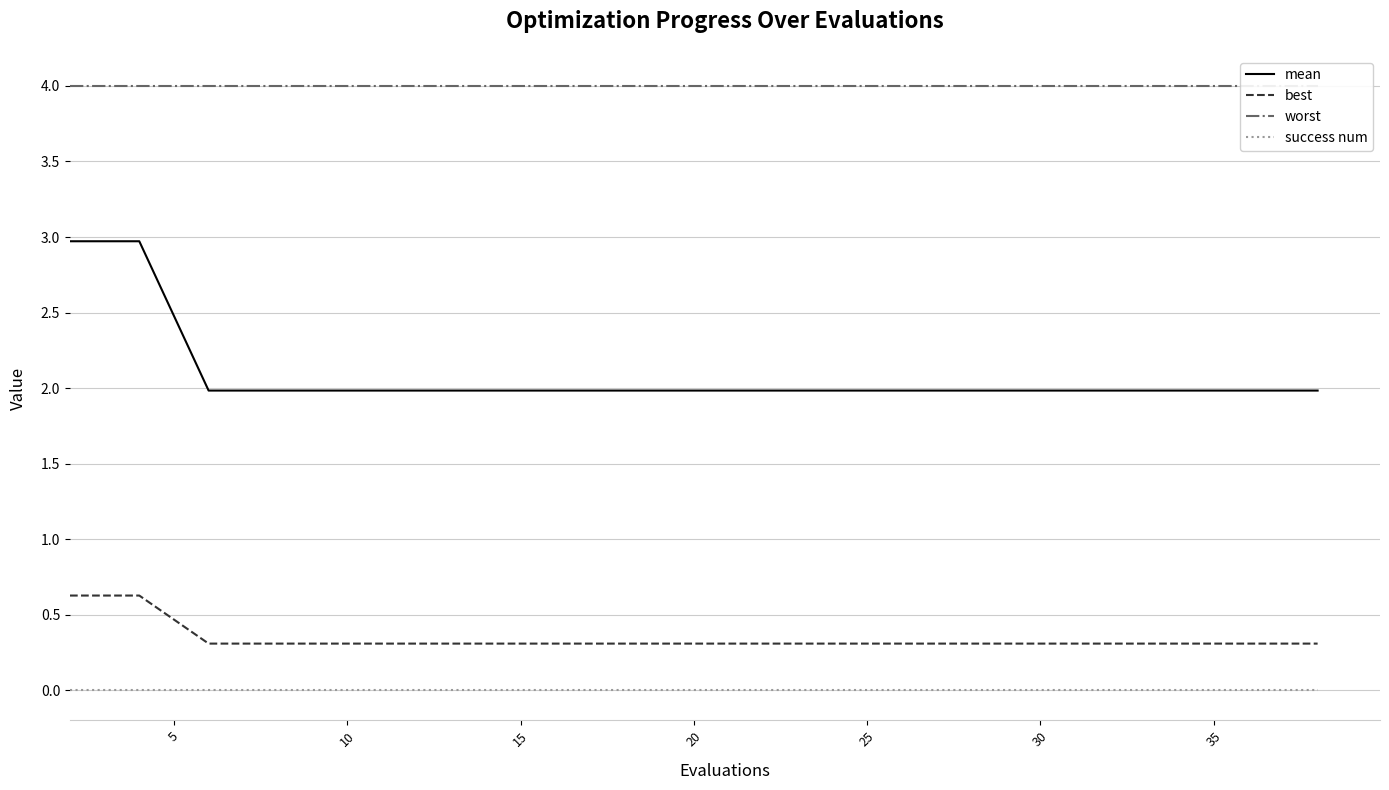

True or false: success num and best intersect in this chart.

False